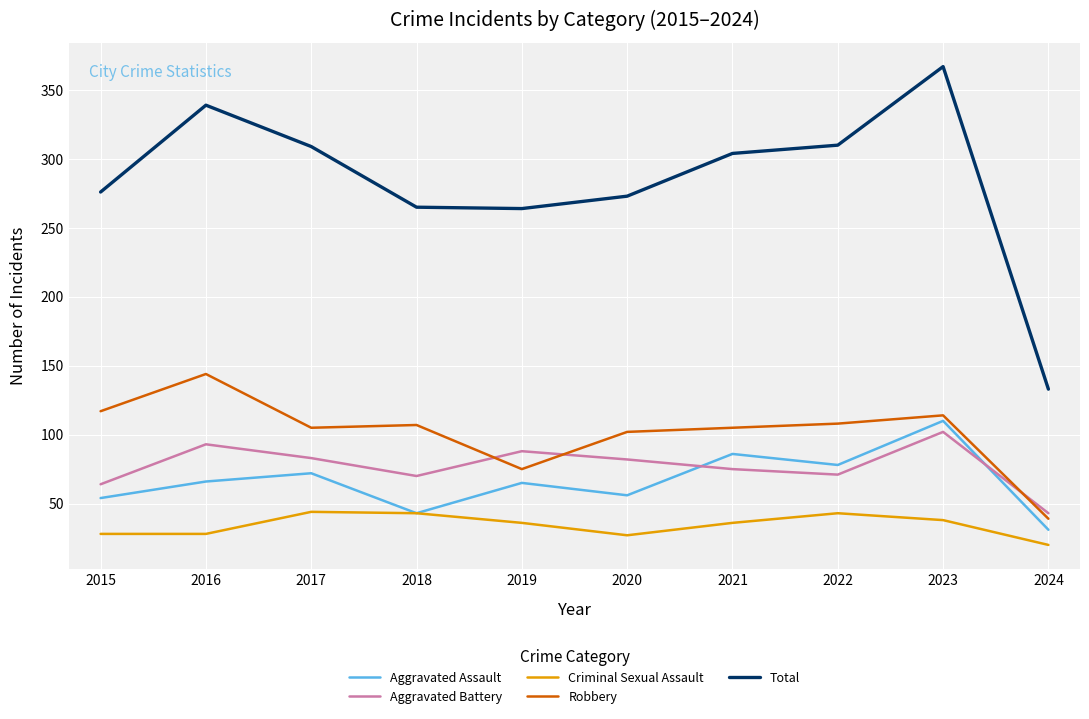

Read the Robbery value at 2019.

75